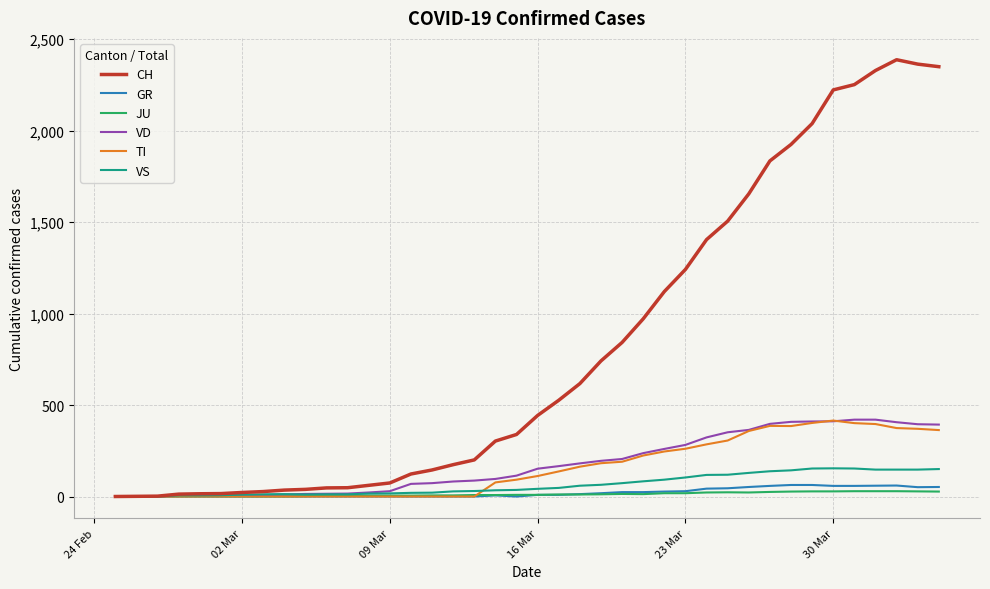

What is the highest value of the CH series?

2387